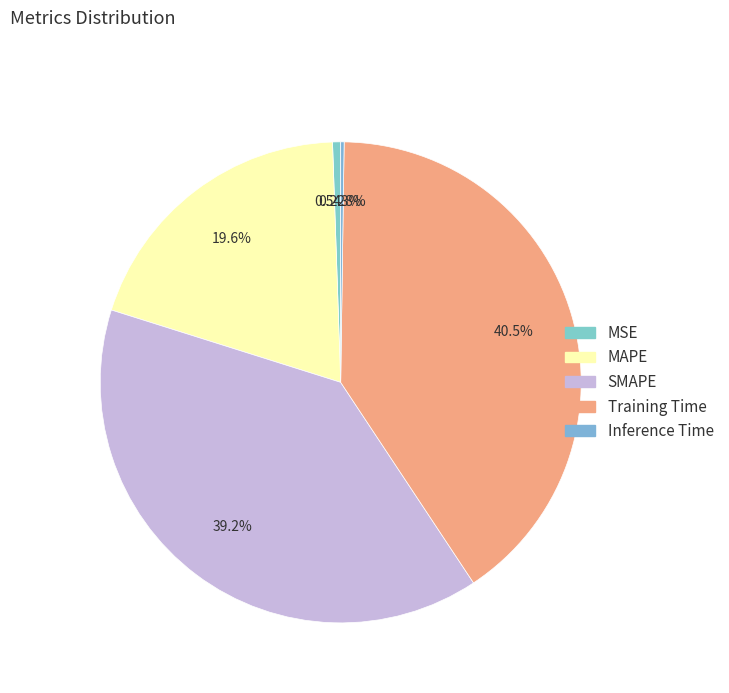

How much of the chart is everything except Inference Time?

99.8%